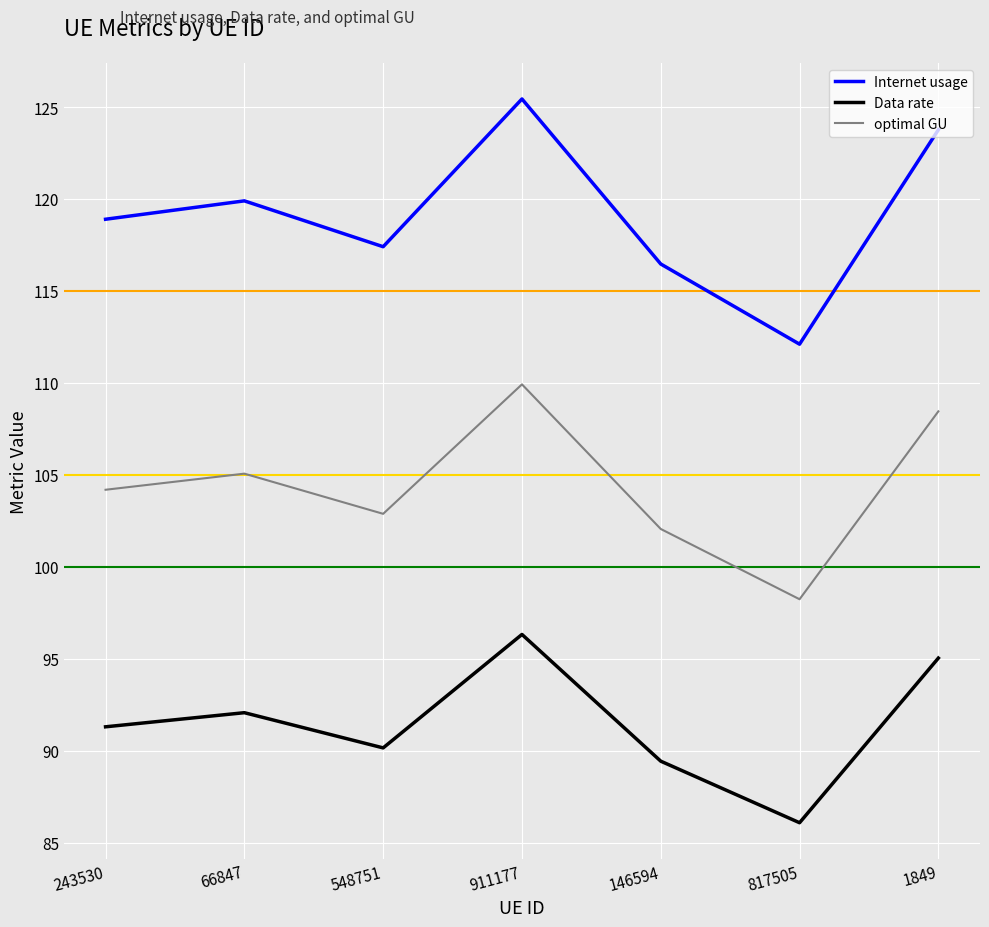

The optimal GU series shows 98.2 at 817505. True or false?

True